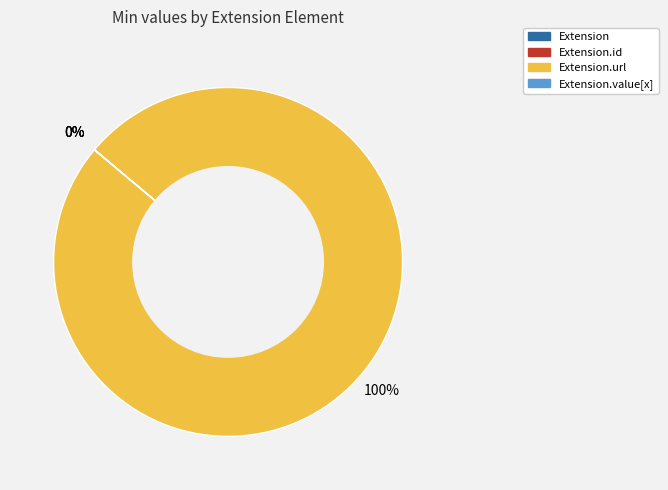

Does any single category account for the majority?

Yes